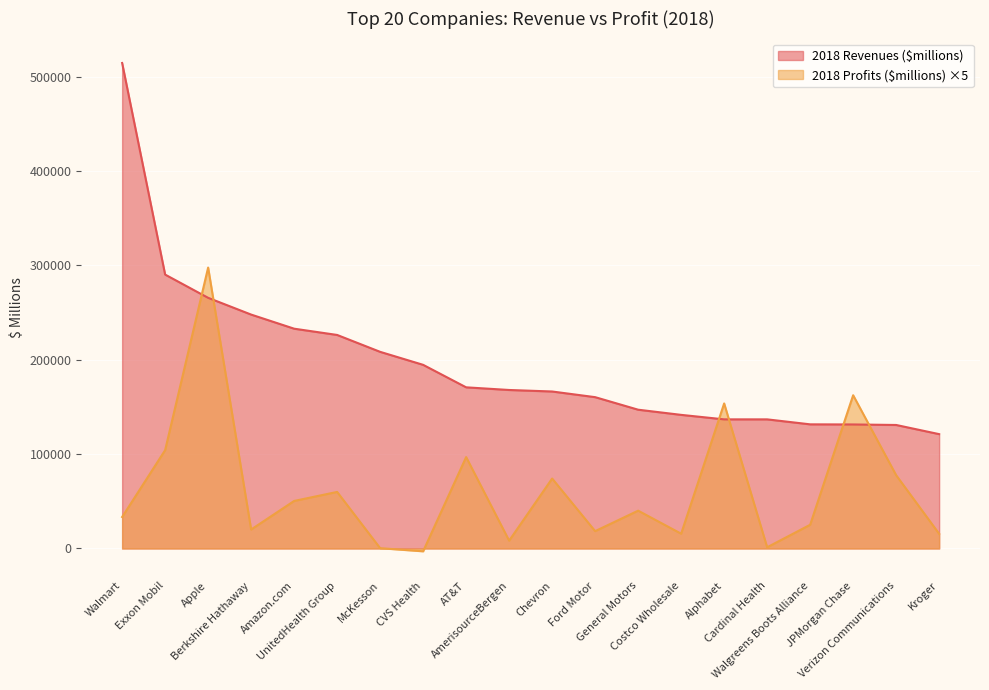

What is the sum of all 2018 Profits ($millions) values?

1251997.0